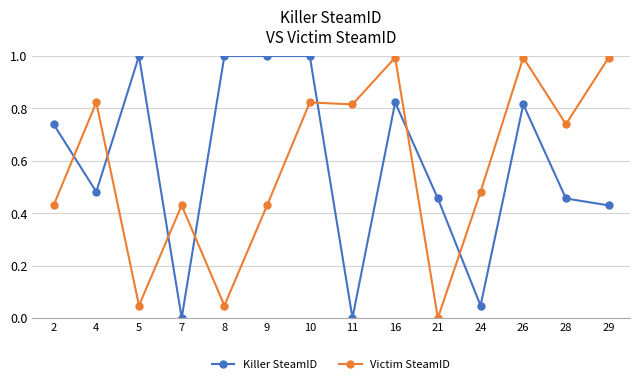

Rank the series by their average value, from highest to lowest.

Killer SteamID, Victim SteamID